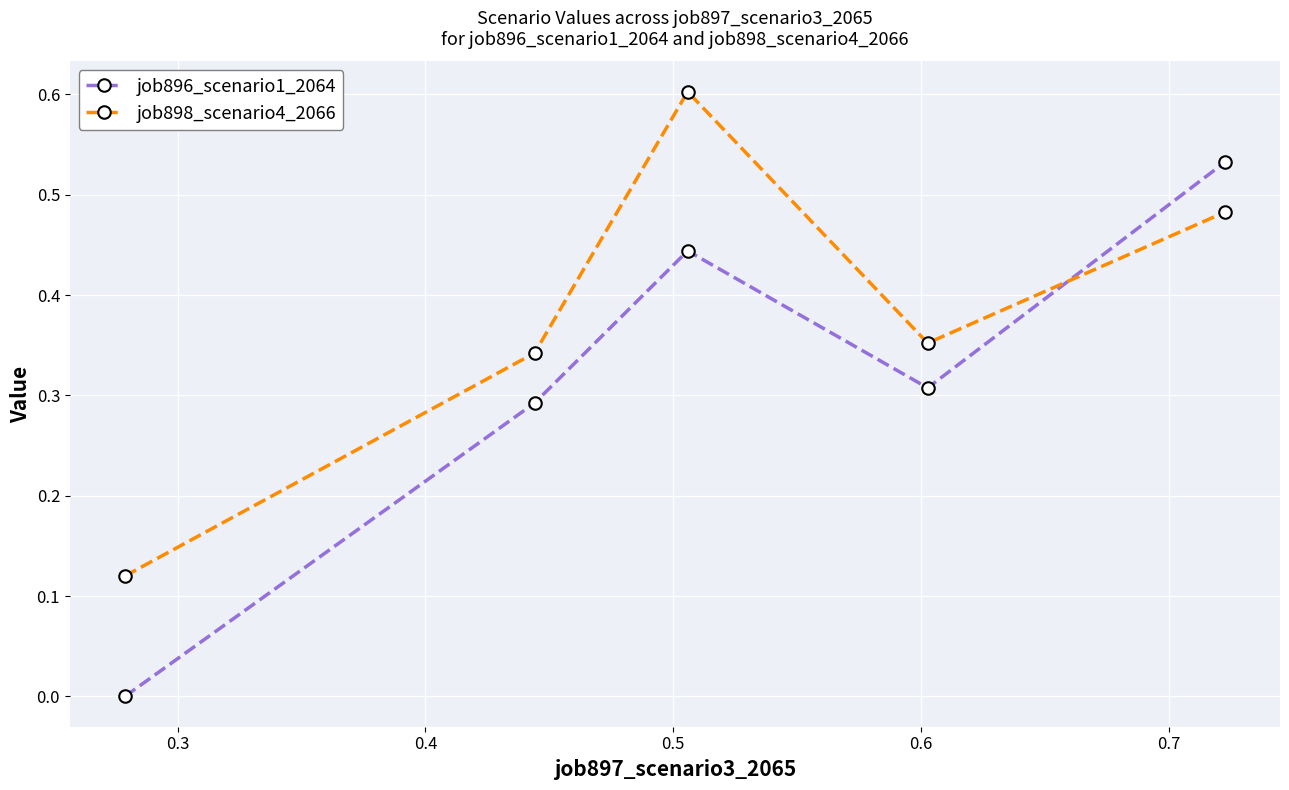

True or false: job896_scenario1_2064 has more than 0 points higher than both neighbors.

True